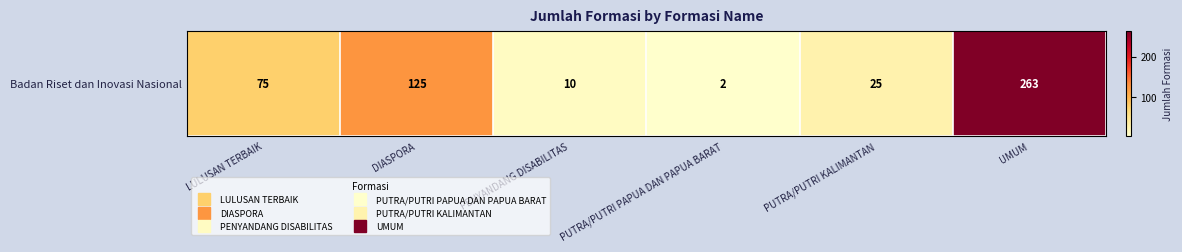

What is the sum of all values?

500